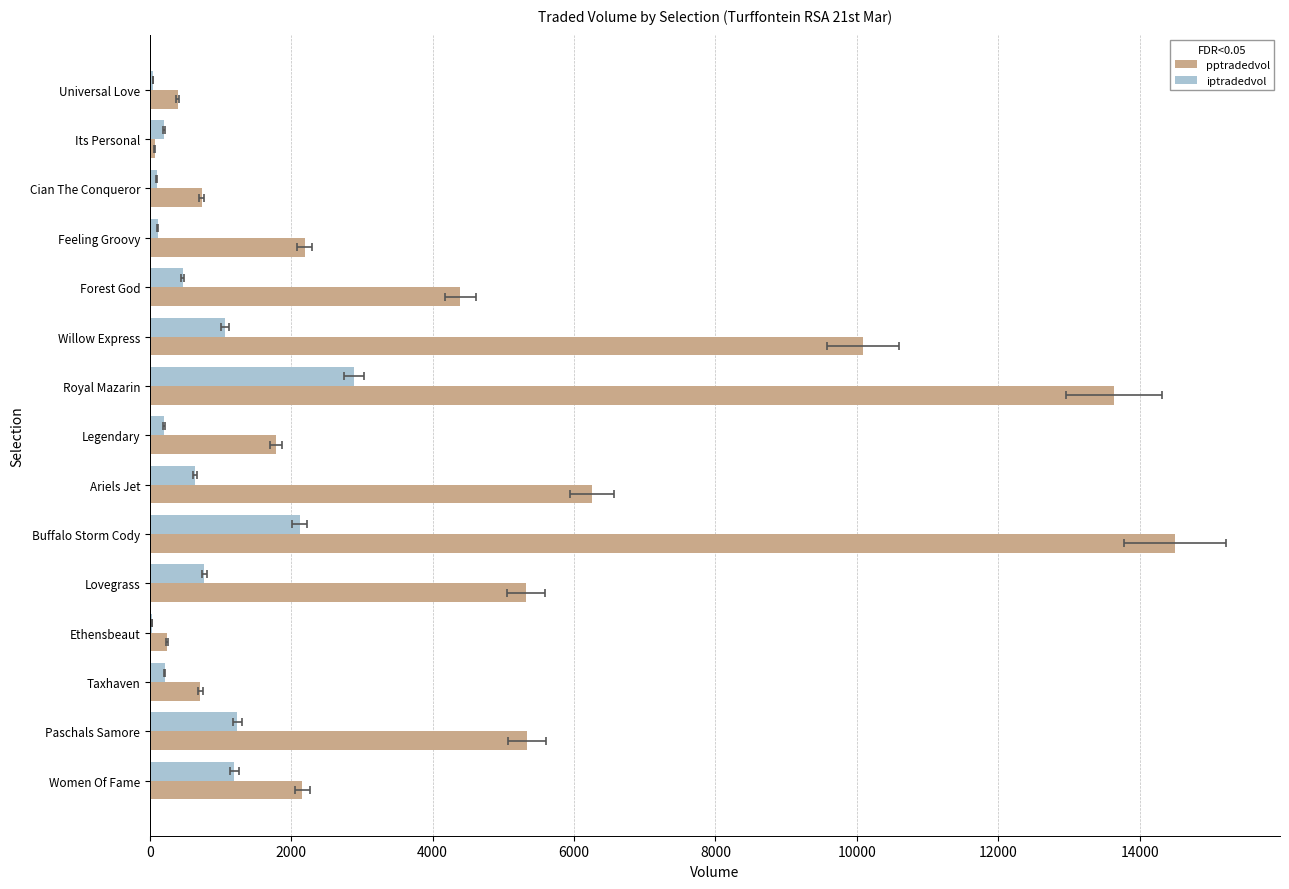

What is the sum of the pptradedvol values at Universal Love and Women Of Fame?

2553.2